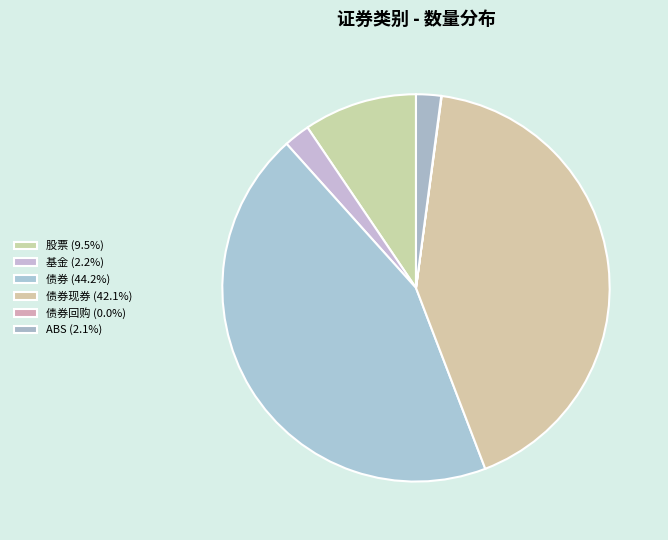

Which slice is the smallest?

债券回购